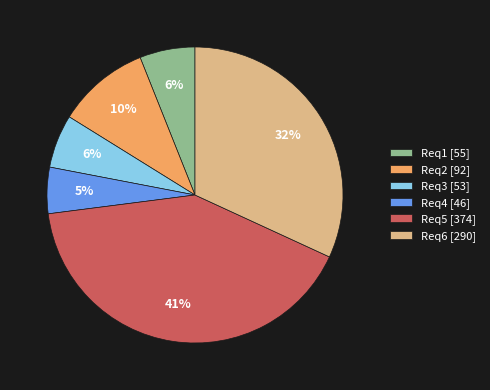

To the nearest percent, what is the average slice percentage?

17%